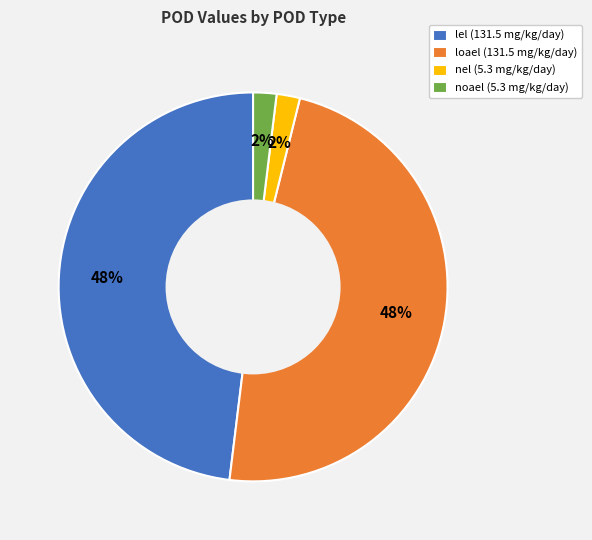

Is the sum of loael (131.5 mg/kg/day) and lel (131.5 mg/kg/day) greater than half?

Yes